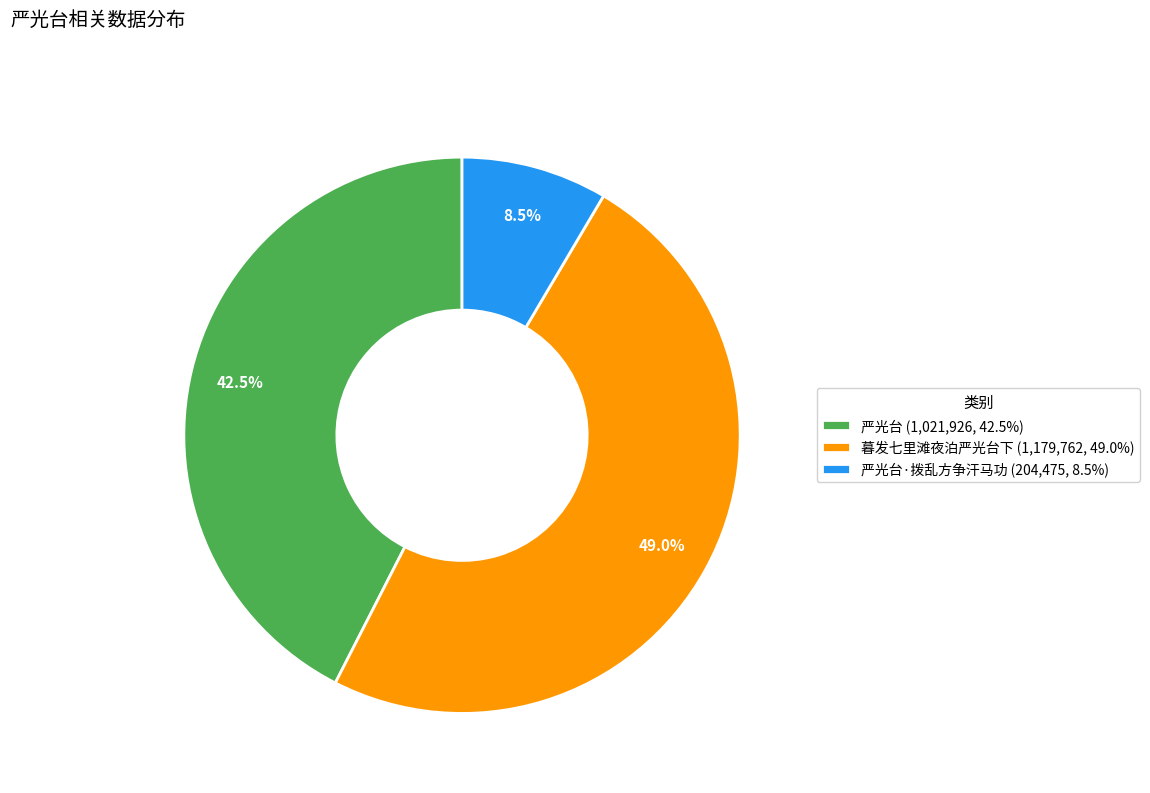

To the nearest percent, what is the average slice percentage?

33%